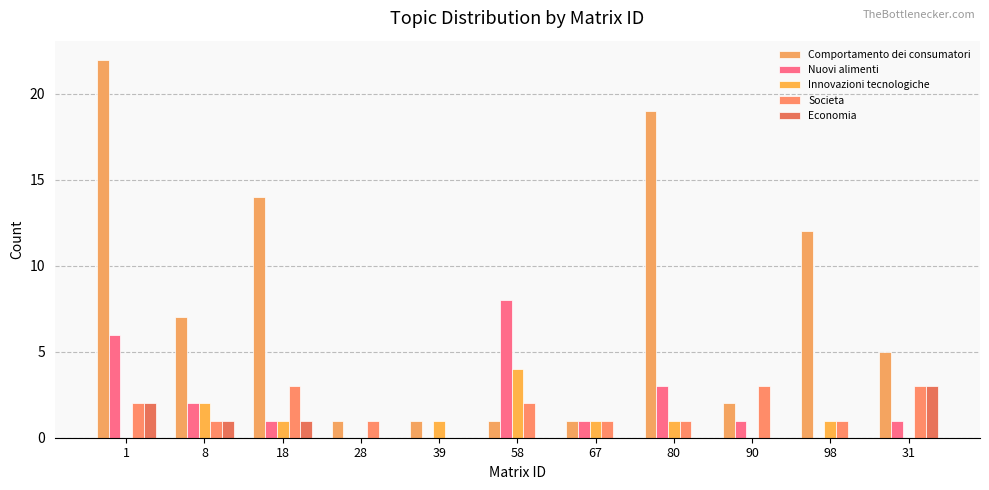

At which category does the chart reach its peak across all series?

1